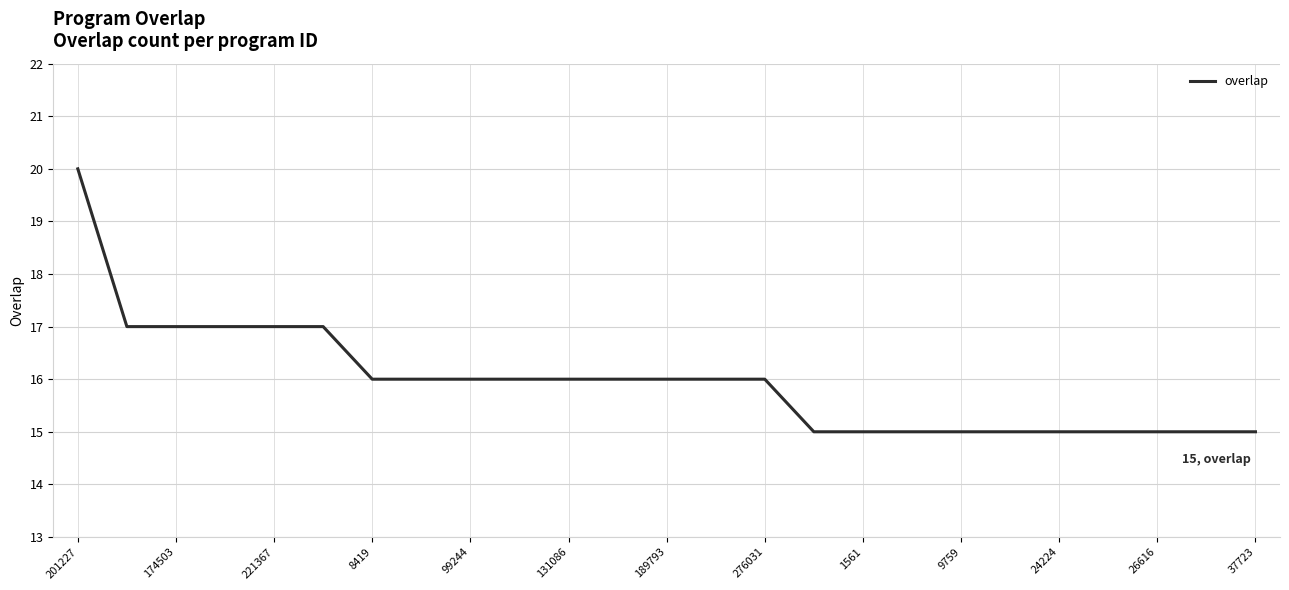

What is the maximum value shown in the chart?

20